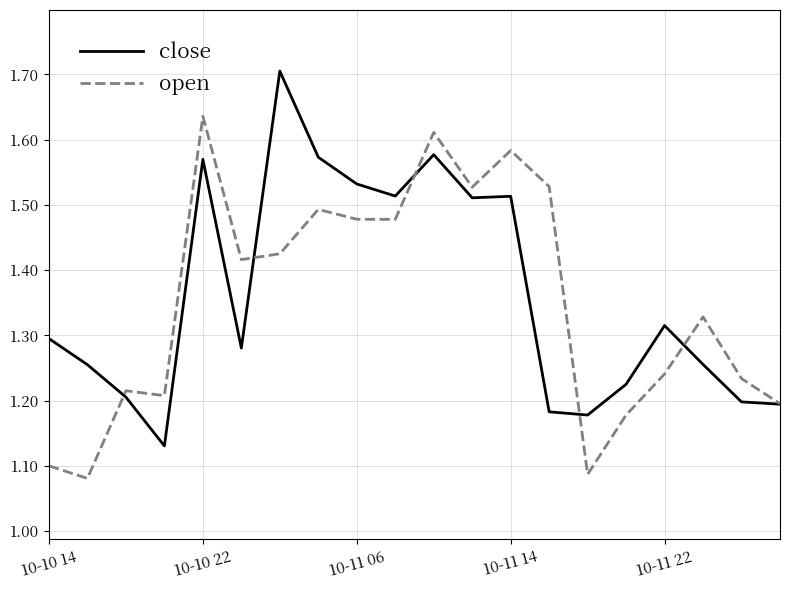

True or false: close and open intersect in this chart.

True